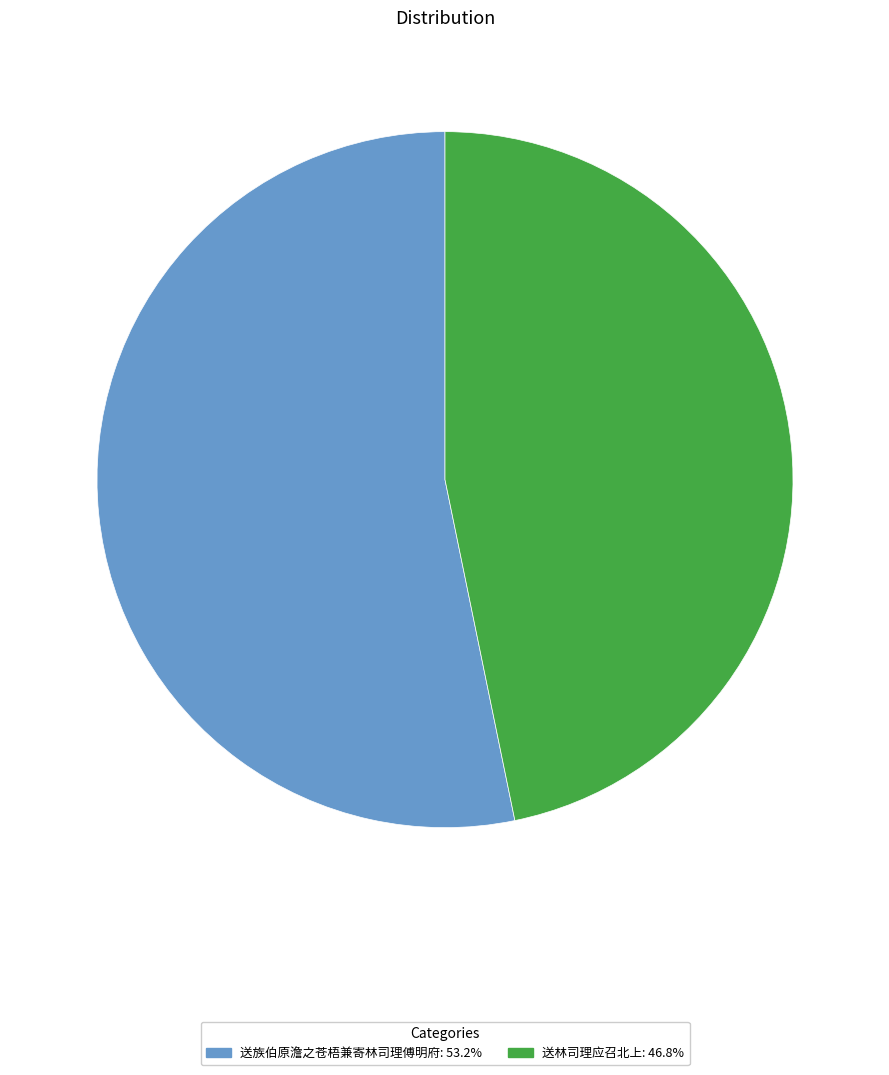

True or false: 送族伯原澹之苍梧兼寄林司理傅明府 accounts for 53% of the total.

True